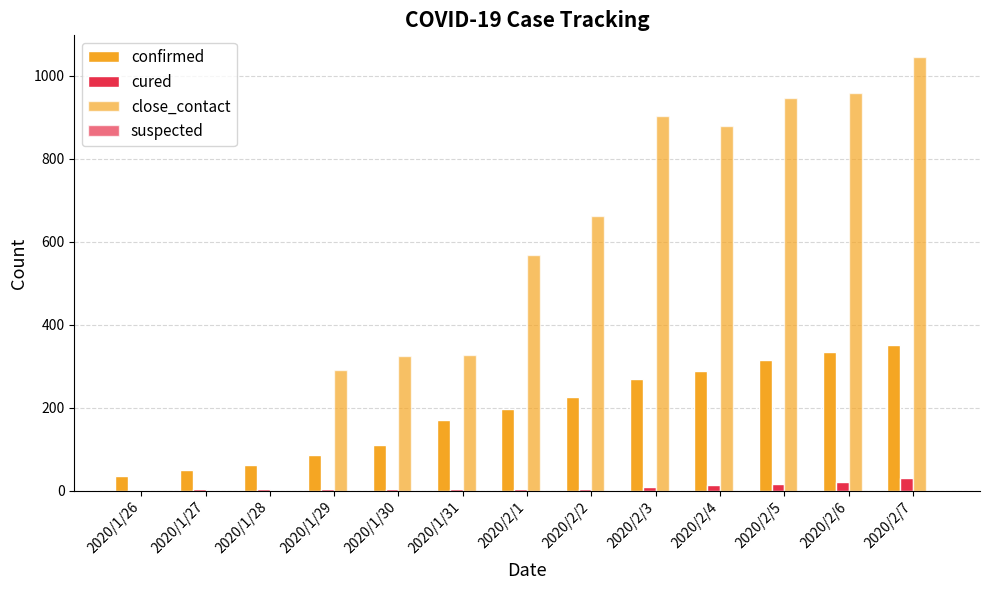

What is the spread (max minus min) of values at 2020/1/27?

49